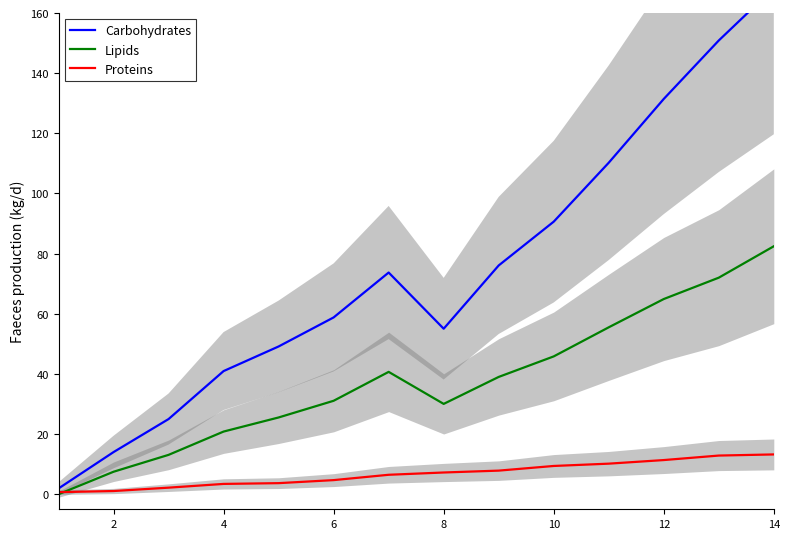

The Proteins series shows 13.2 at 14. True or false?

True